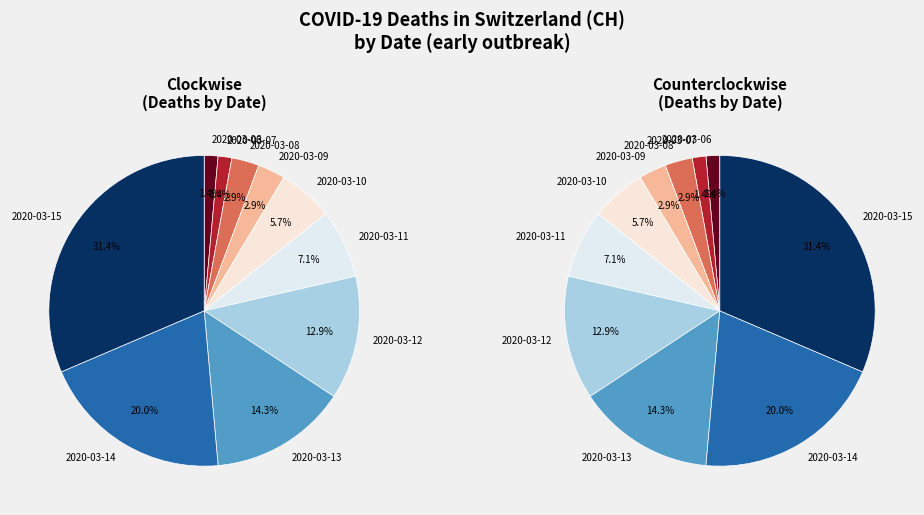

How many slices are in this pie chart?

20